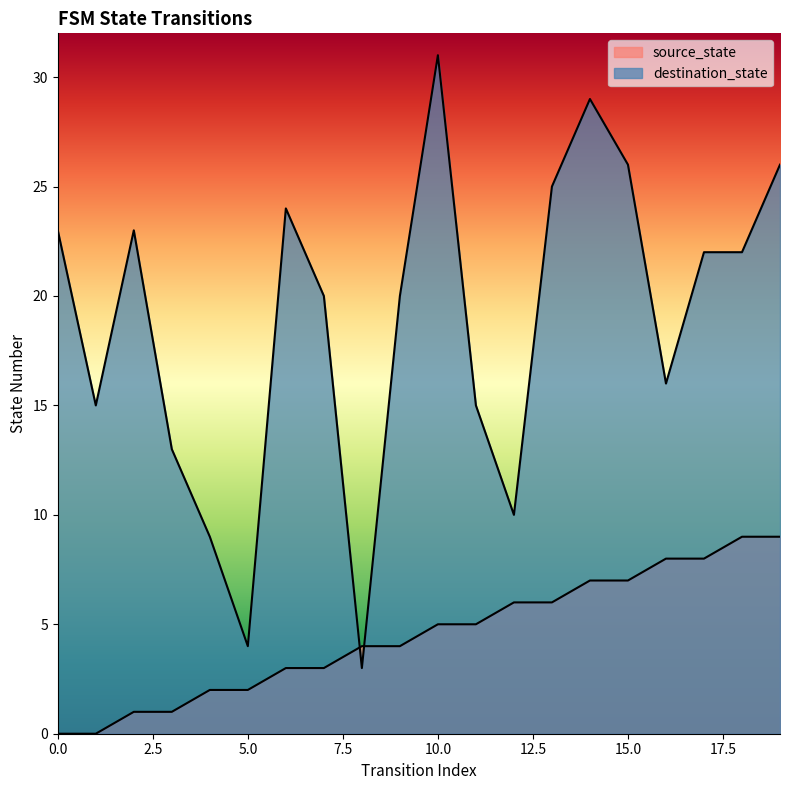

Where do source_state and destination_state first cross each other?

7 and 8